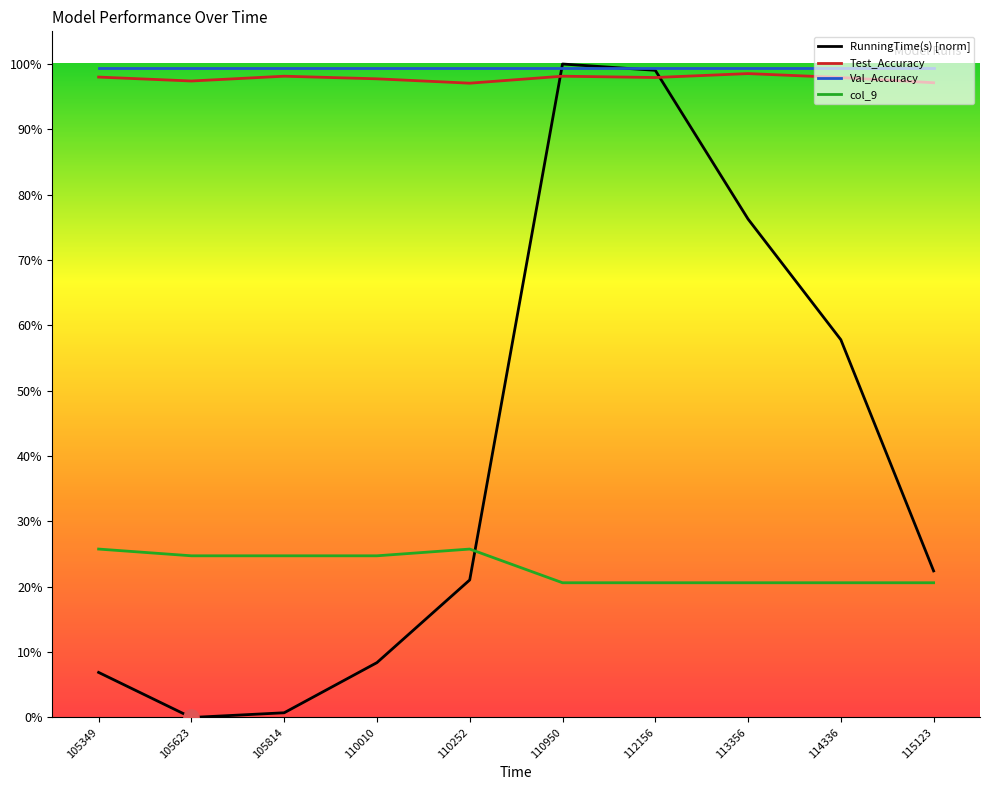

At which category is the sum across all series the highest?

110950